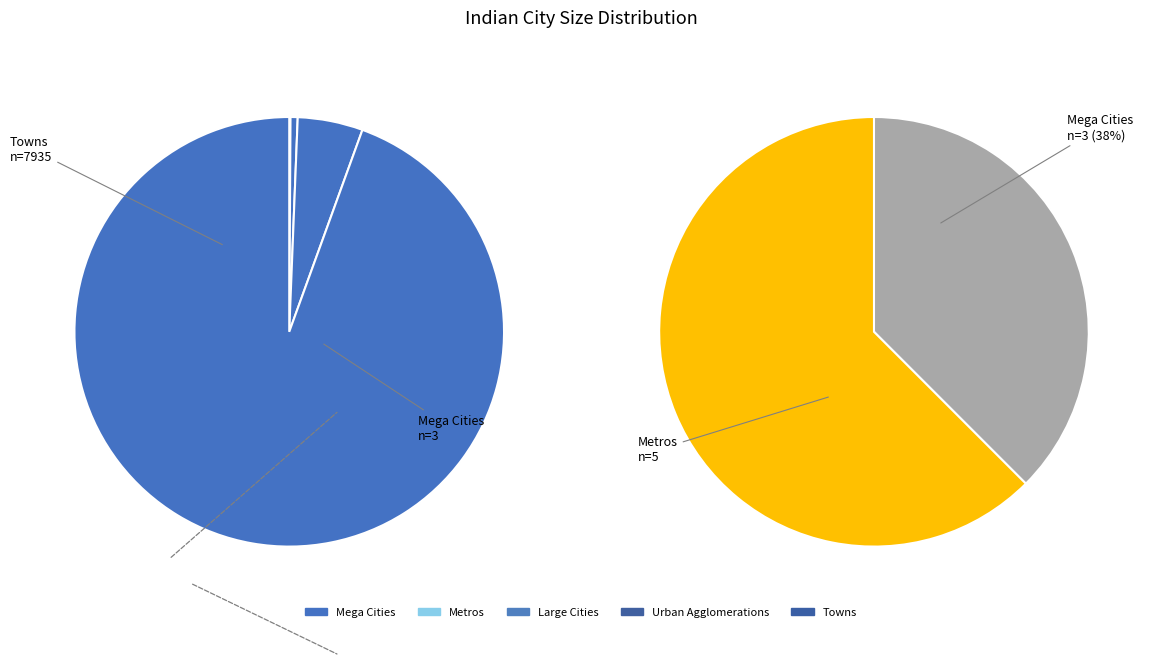

How many segments does this pie chart have?

5